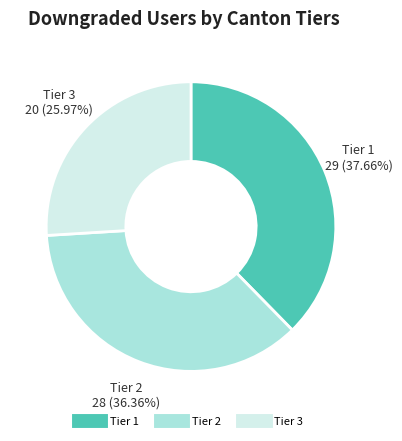

Is there a majority slice in this chart?

No